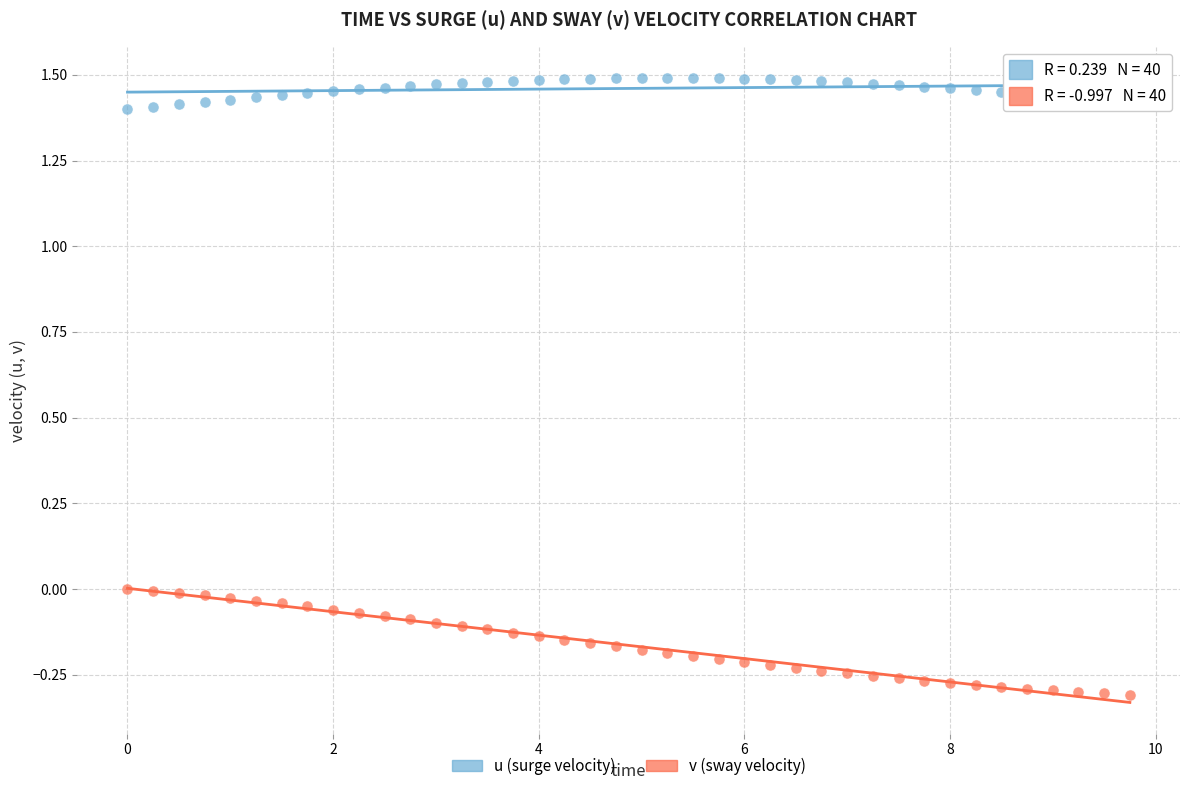

Which series contains the lowest Y value?

v (sway velocity)